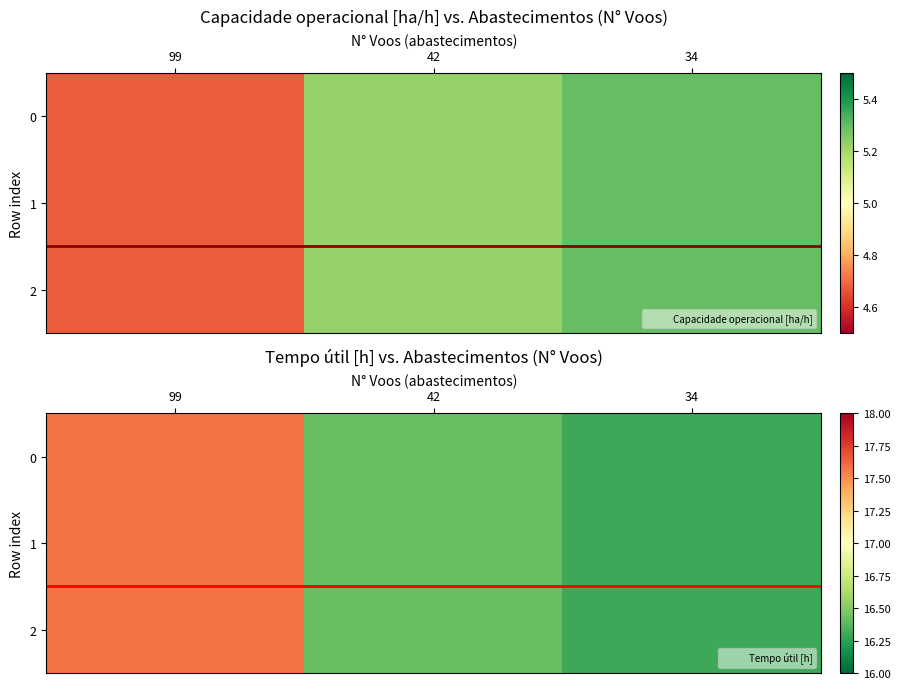

At which label is 2 closest to 16?

34